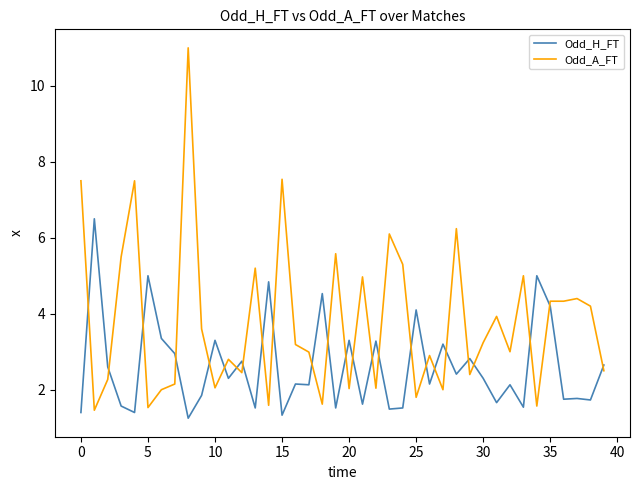

True or false: Odd_H_FT and Odd_A_FT cross at least once.

True